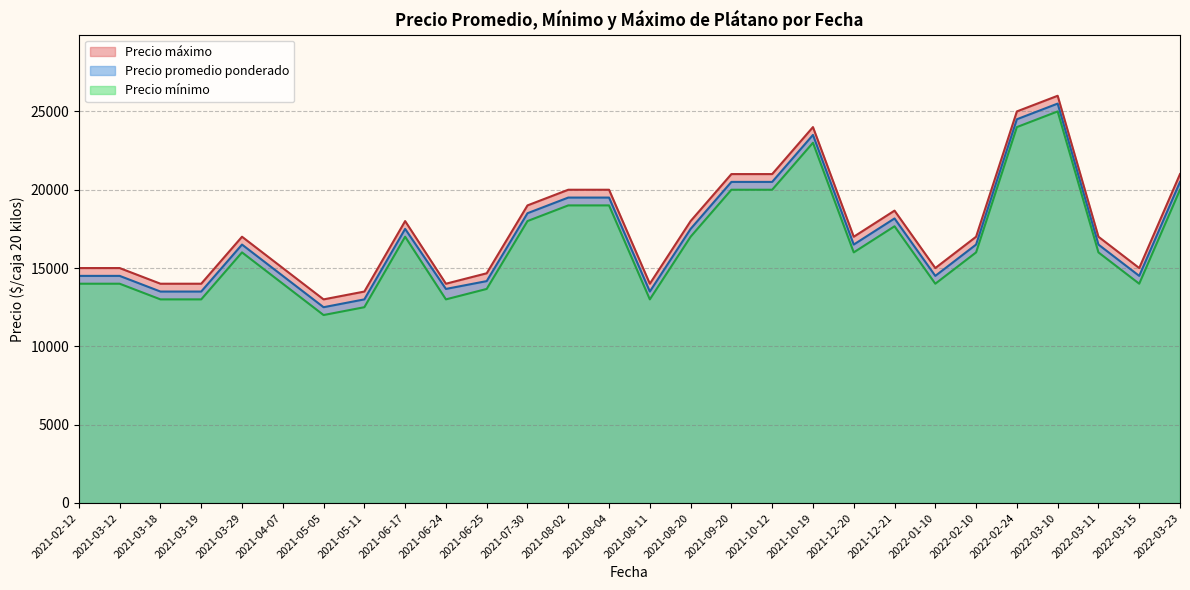

What is the average value of the Precio maximo series?

16975